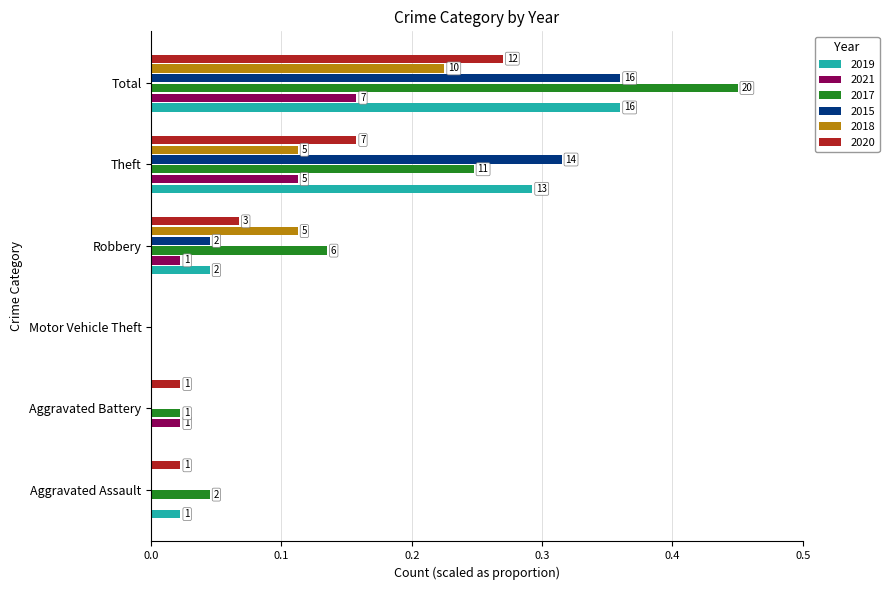

What is the label of the 4th bar from the right?

Motor Vehicle Theft